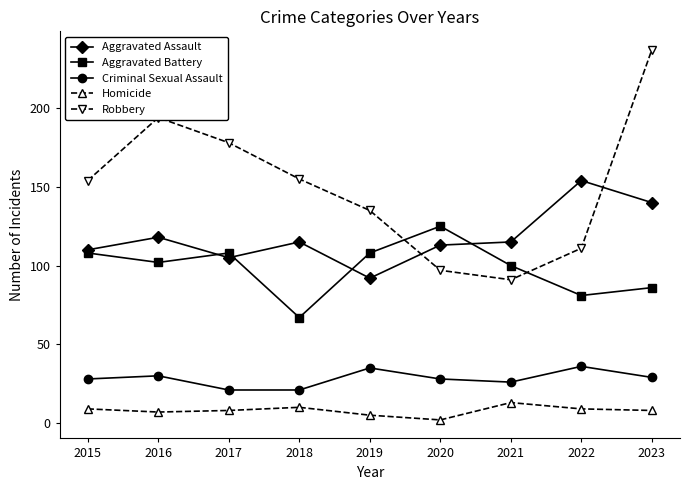

At which category is the sum across all series the highest?

2023